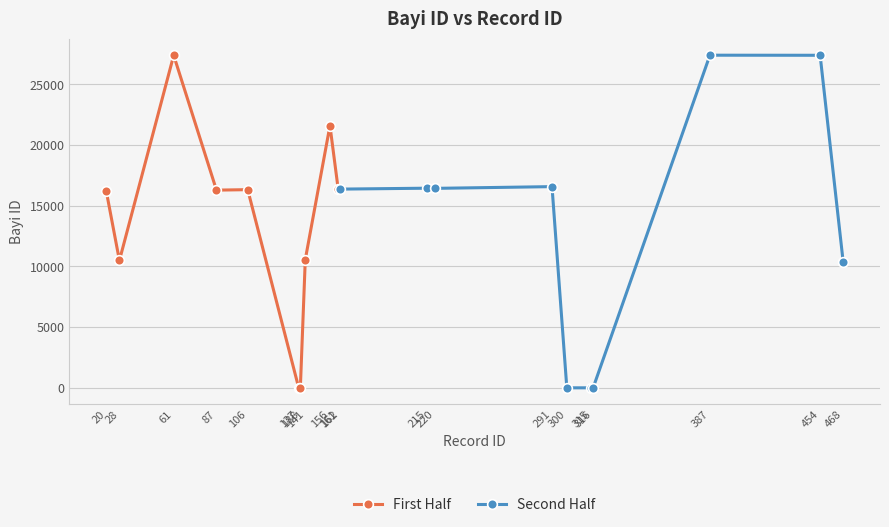

At which label is First Half closest to 13702?

20